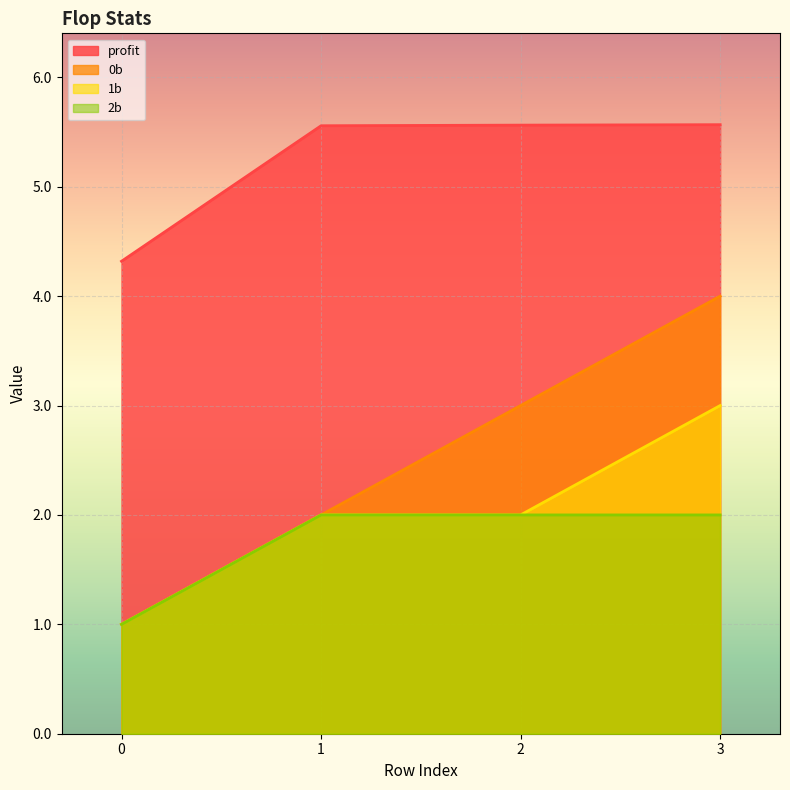

Rank the categories by 0b value from lowest to highest.

0, 1, 2, 3